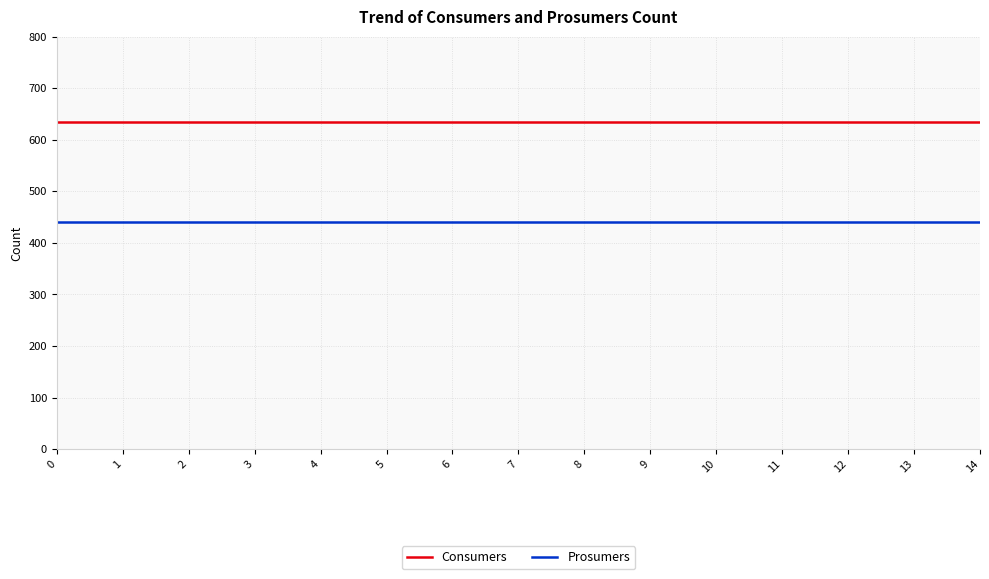

The value of Consumers at 14 is 1125. True or false?

False